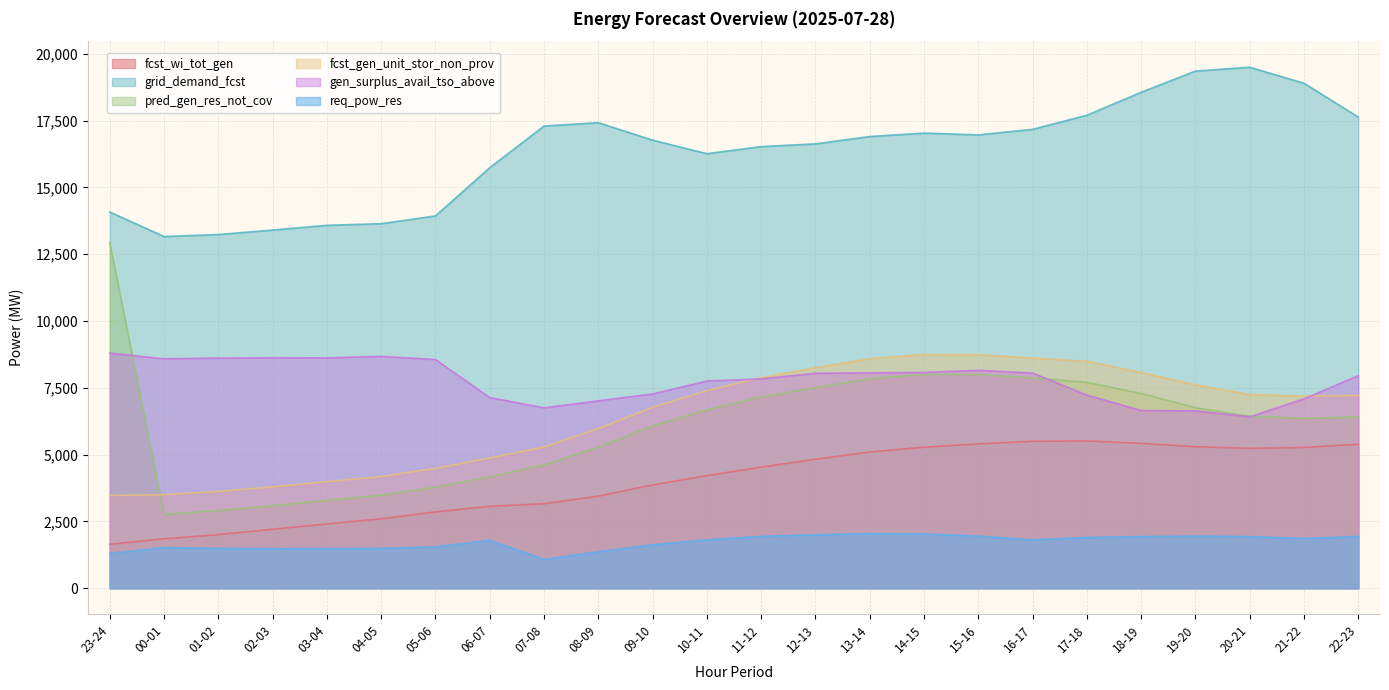

Reading left to right, transcribe all the data shown in this chart.

fcst_wi_tot_gen: 23-24=1650	00-01=1851	01-02=2006	02-03=2209	03-04=2408	04-05=2601	05-06=2858	06-07=3066	07-08=3164	08-09=3448	09-10=3866	10-11=4215	11-12=4534	12-13=4828	13-14=5101	14-15=5280	15-16=5405	16-17=5500	17-18=5515	18-19=5423	19-20=5298	20-21=5235	21-22=5272	22-23=5389
grid_demand_fcst: 23-24=14081	00-01=13163	01-02=13237	02-03=13405	03-04=13582	04-05=13644	05-06=13934	06-07=15739	07-08=17297	08-09=17423	09-10=16770	10-11=16263	11-12=16527	12-13=16630	13-14=16905	14-15=17033	15-16=16966	16-17=17174	17-18=17701	18-19=18561	19-20=19354	20-21=19498	21-22=18898	22-23=17632
pred_gen_res_not_cov: 23-24=12936	00-01=2765	01-02=2906	02-03=3093	03-04=3291	04-05=3480	05-06=3782	06-07=4173	07-08=4620	08-09=5283	09-10=6078	10-11=6675	11-12=7153	12-13=7510	13-14=7842	14-15=8001	15-16=7993	16-17=7876	17-18=7706	18-19=7290	19-20=6756	20-21=6439	21-22=6359	22-23=6411
fcst_gen_unit_stor_non_prov: 23-24=3477	00-01=3500	01-02=3626	02-03=3794	03-04=3989	04-05=4181	05-06=4483	06-07=4877	07-08=5284	08-09=5972	09-10=6772	10-11=7396	11-12=7884	12-13=8254	13-14=8589	14-15=8748	15-16=8741	16-17=8614	17-18=8493	18-19=8074	19-20=7614	20-21=7250	21-22=7192	22-23=7215
gen_surplus_avail_tso_above: 23-24=8800	00-01=8586	01-02=8613	02-03=8626	03-04=8622	04-05=8677	05-06=8559	06-07=7135	07-08=6753	08-09=7015	09-10=7270	10-11=7755	11-12=7837	12-13=8045	13-14=8061	14-15=8076	15-16=8156	16-17=8054	17-18=7231	18-19=6651	19-20=6640	20-21=6416	21-22=7087	22-23=7955
req_pow_res: 23-24=1302	00-01=1522	01-02=1495	02-03=1482	03-04=1486	04-05=1492	05-06=1549	06-07=1794	07-08=1081	08-09=1366	09-10=1628	10-11=1813	11-12=1943	12-13=2003	13-14=2047	14-15=2032	15-16=1952	16-17=1813	17-18=1902	18-19=1933	19-20=1955	20-21=1932	21-22=1865	22-23=1939